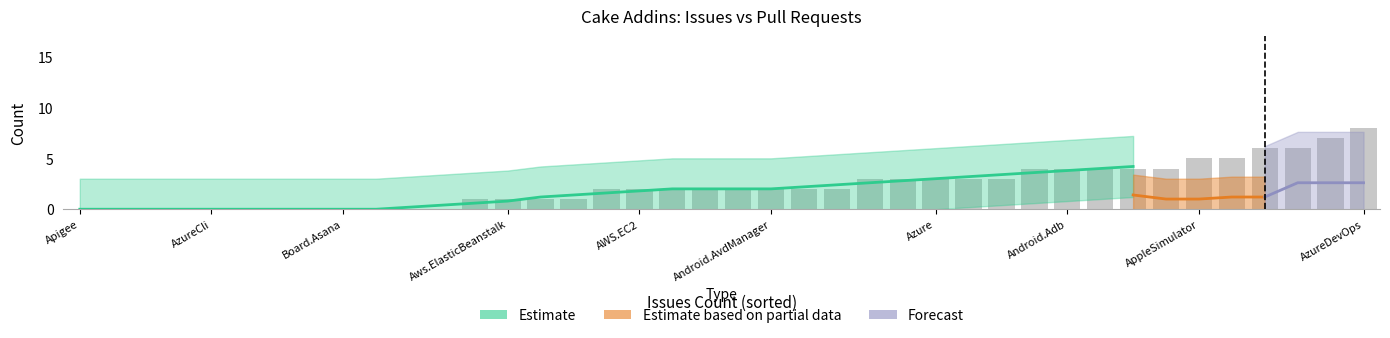

How many groups of bars are there?

40